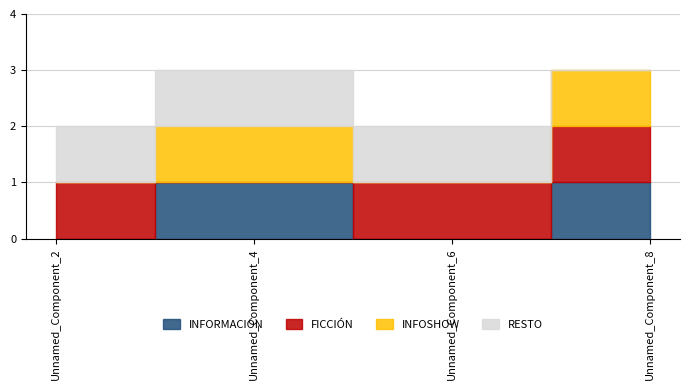

What is the sum of all Unnamed_Component_2 values?

2